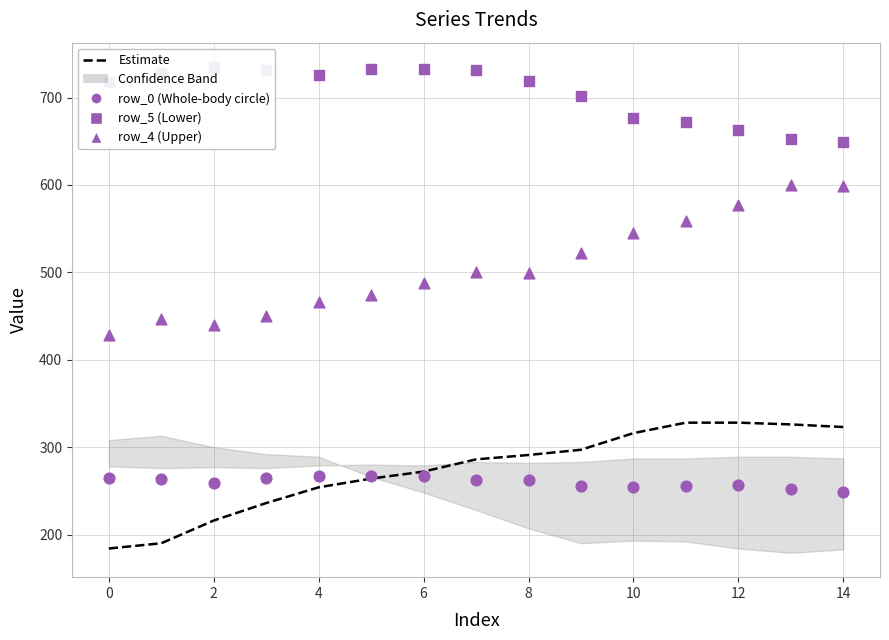

Which series reaches the maximum Y coordinate?

row_5 (square)